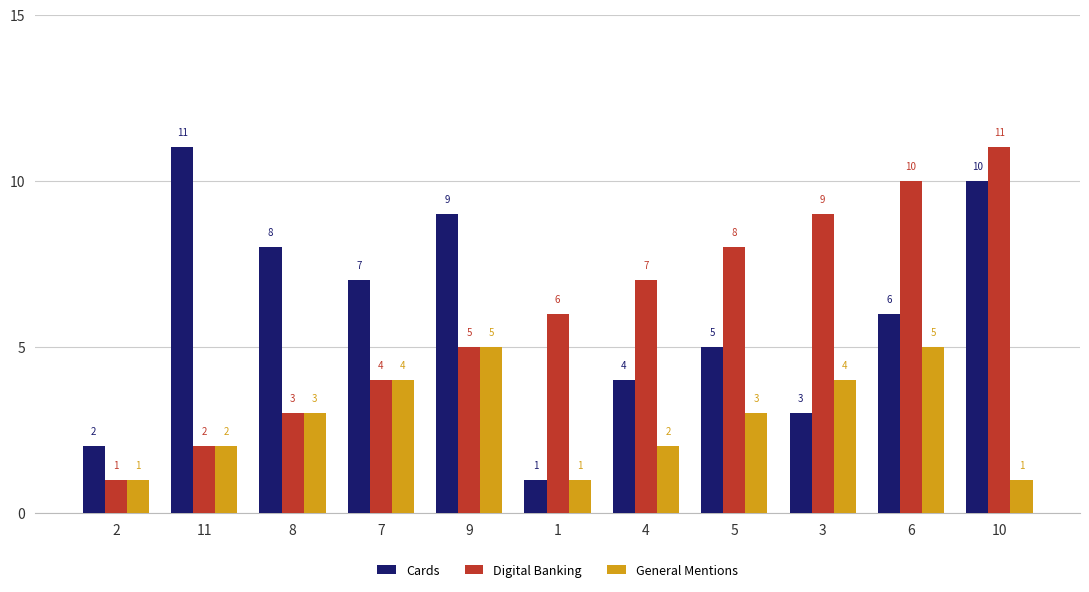

Is it true that Cards equals 10 at 10?

True